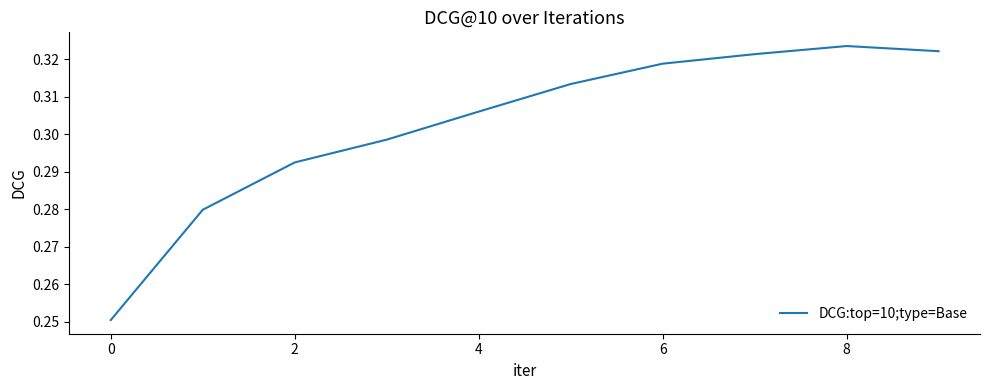

Which category has the lowest value across all series?

0